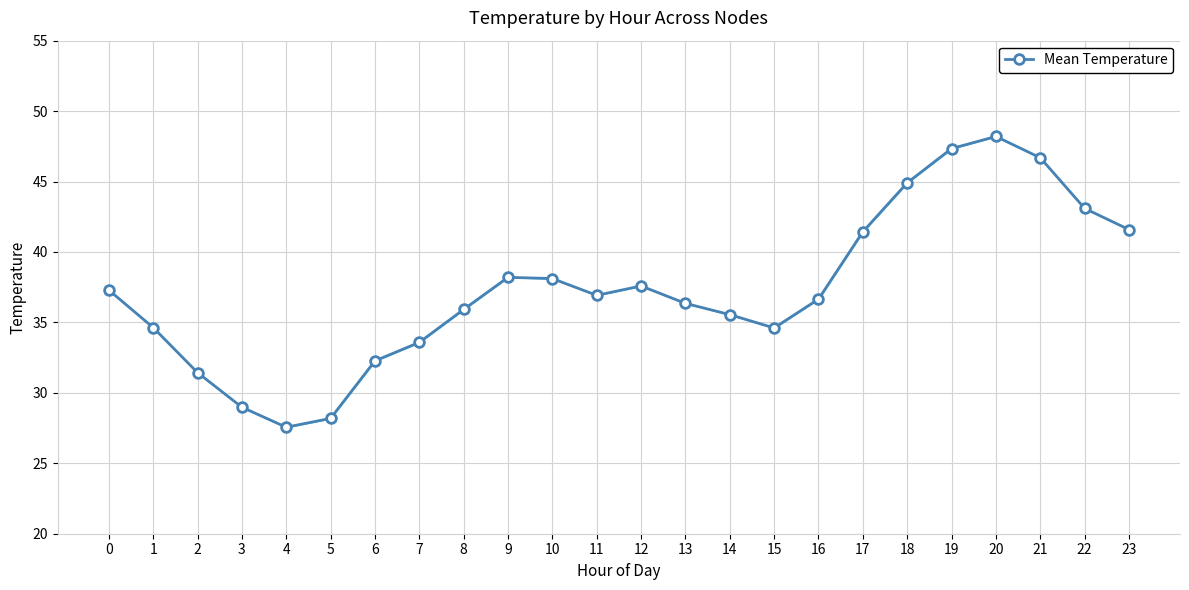

Which label corresponds to the smallest value in the chart?

4